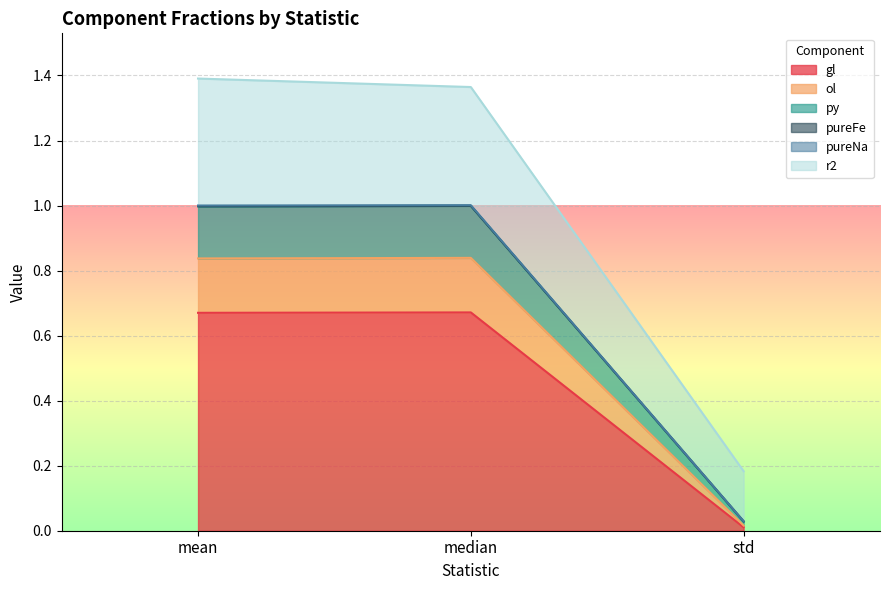

At which label does gl reach its minimum?

std